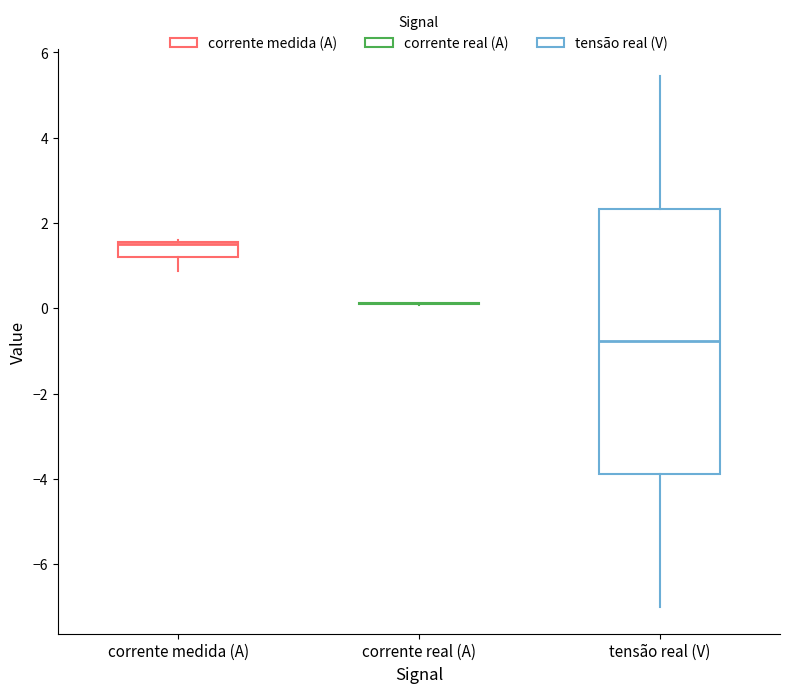

Where does the lower whisker of the box for corrente medida (A) end on the y-axis? The values are not printed on the chart, so give them approximately, as read against the axis.

0.8